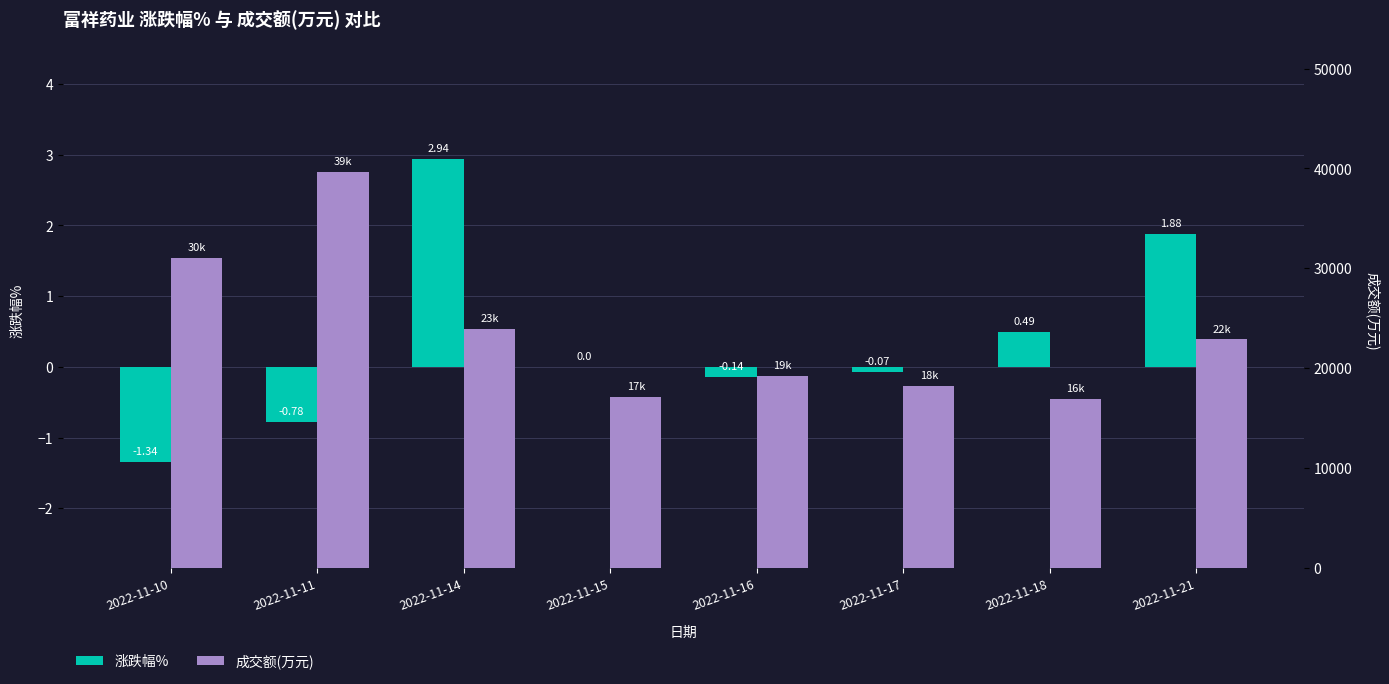

Reading left to right, extract all data points from this chart.

涨跌幅%: 2022-11-10=-1.3	2022-11-11=-0.8	2022-11-14=2.9	2022-11-15=0.0	2022-11-16=-0.1	2022-11-17=-0.1	2022-11-18=0.5	2022-11-21=1.9
成交额(万元): 2022-11-10=30991.0	2022-11-11=39667.0	2022-11-14=23926.0	2022-11-15=17128.0	2022-11-16=19187.0	2022-11-17=18175.0	2022-11-18=16884.0	2022-11-21=22861.0